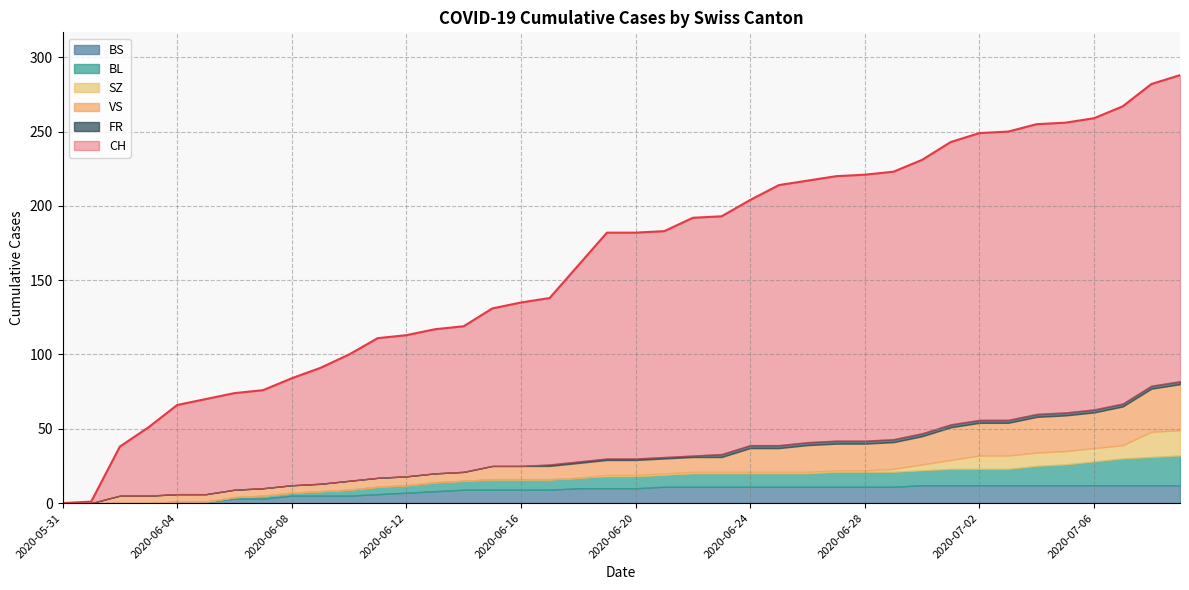

The value of SZ at 2020-06-06 is -9. True or false?

False